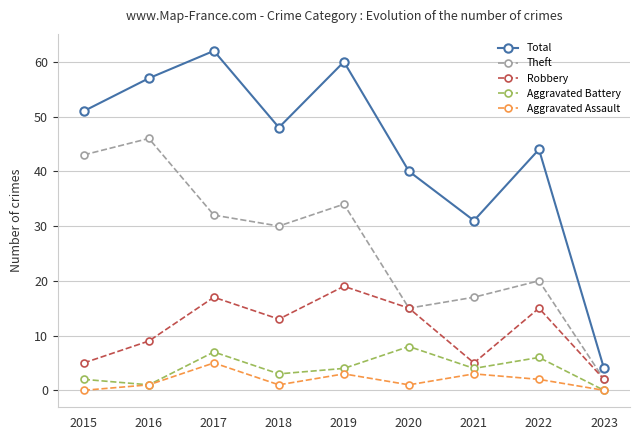

What is the difference between the highest and lowest values at 2017?

57